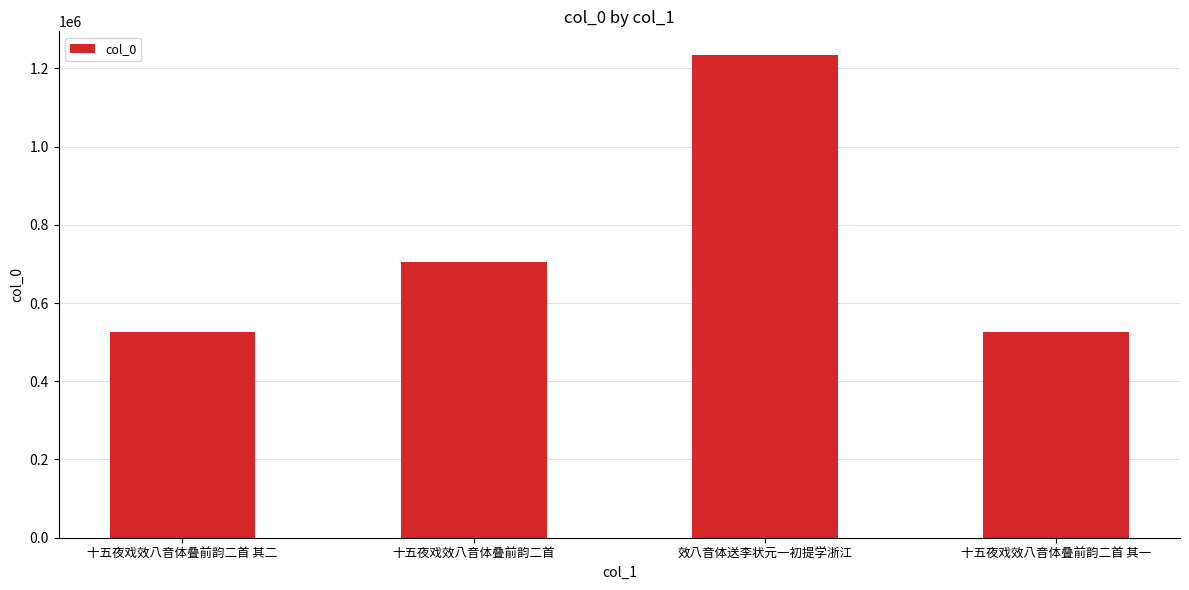

How many values are below 704272?

2